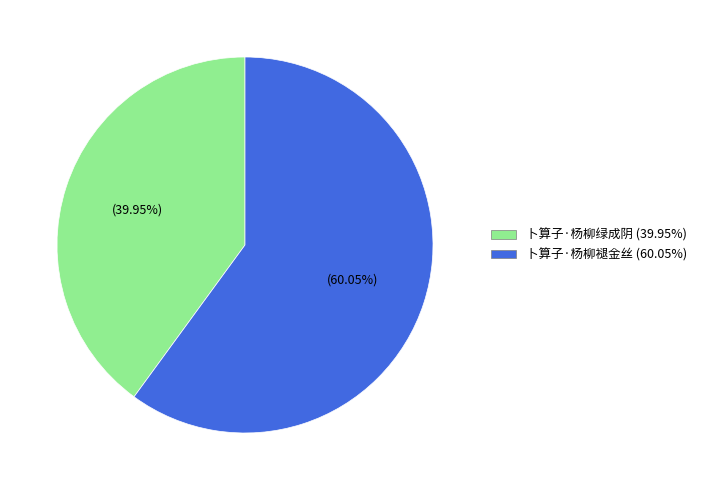

What is the majority slice?

卜算子·杨柳褪金丝